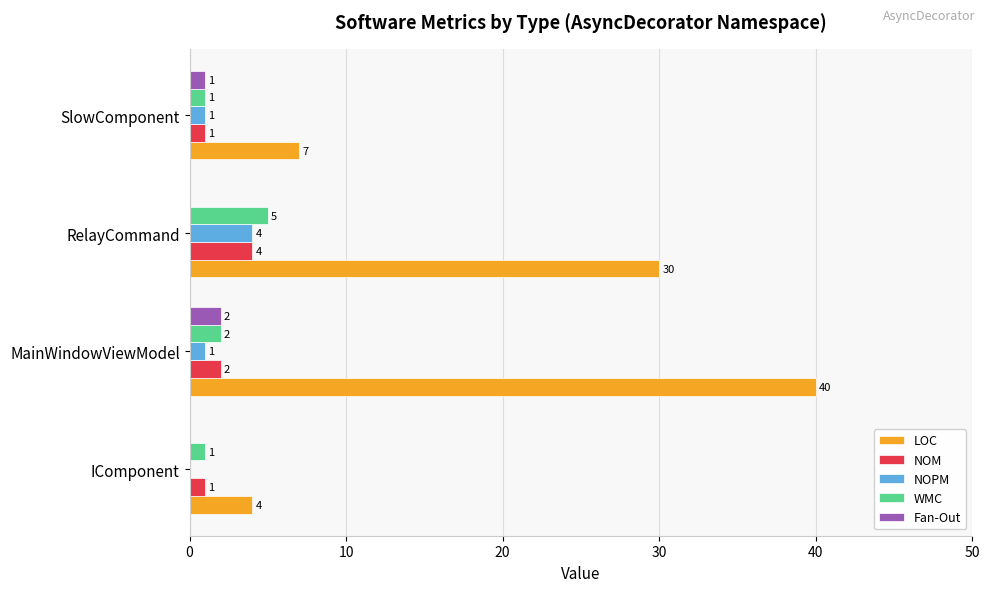

Where is NOM nearest to the value 2?

MainWindowViewModel